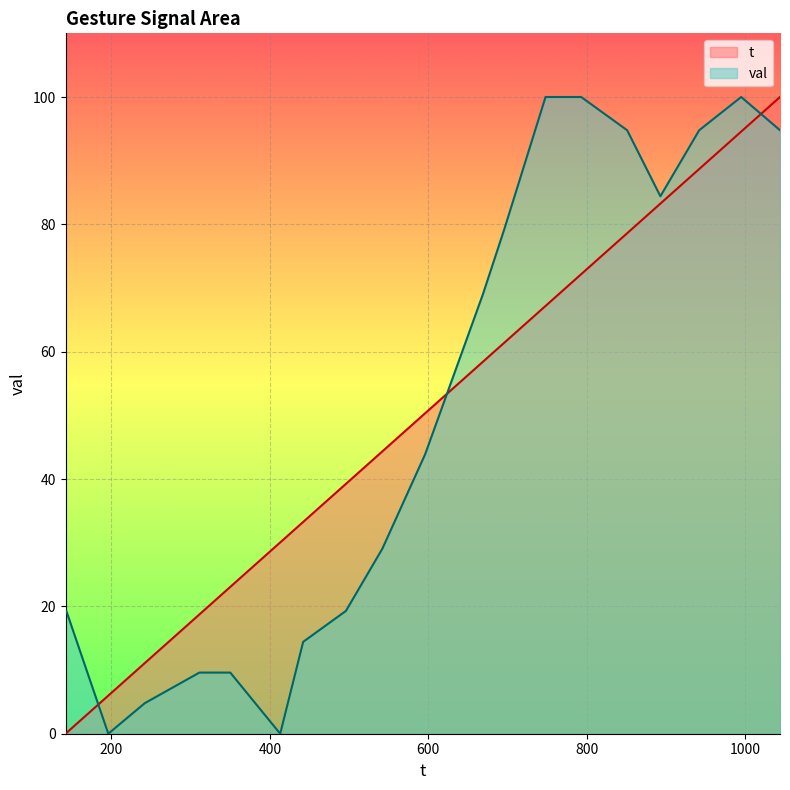

Where does the val series first go above 43?

596